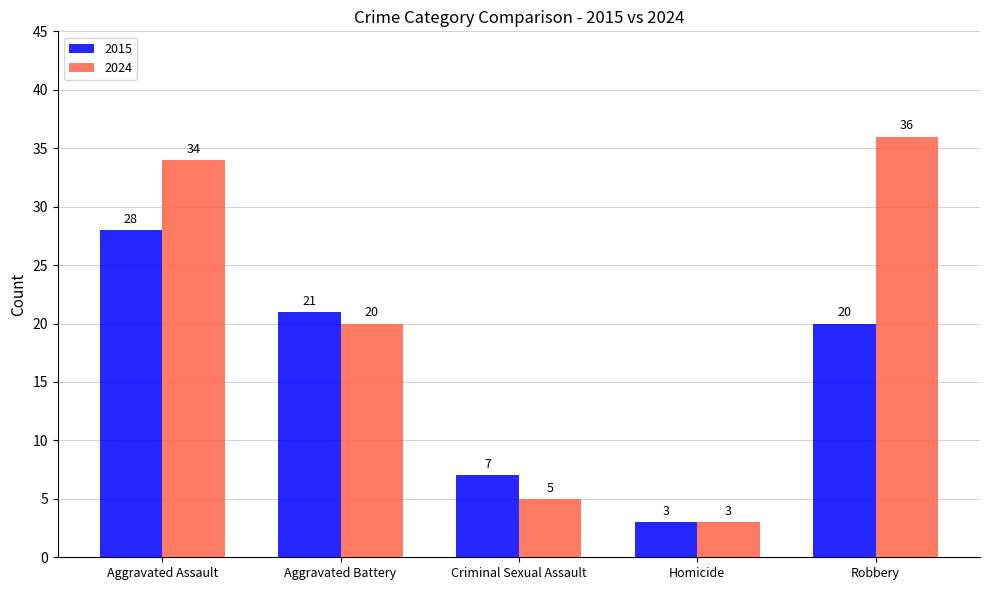

How many series are shown in this chart?

2